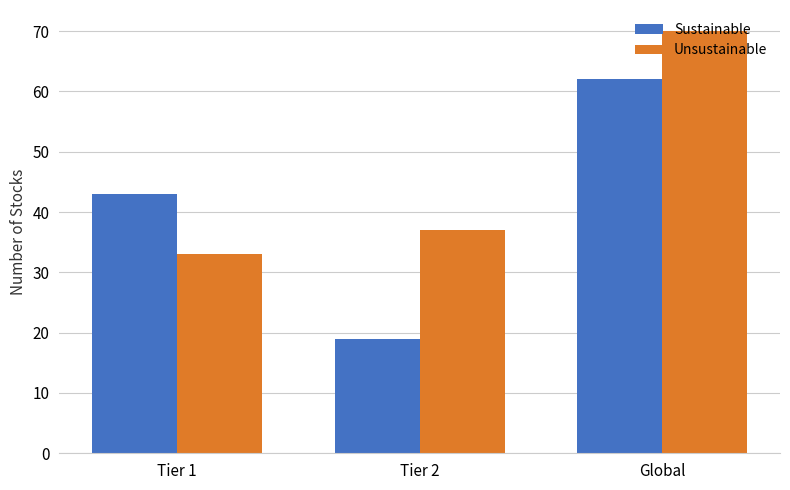

What is the lowest value of the Unsustainable series?

33